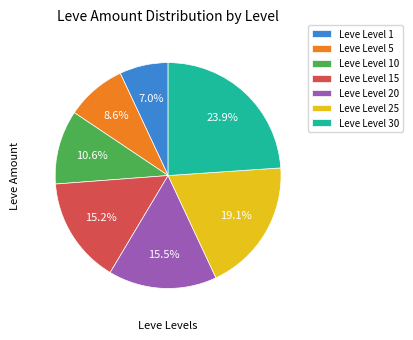

What is the largest slice in the pie chart?

Leve Level 30